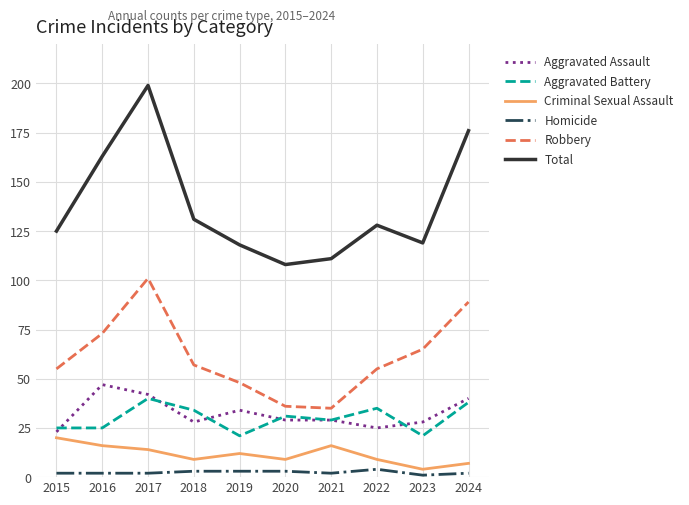

Which series has the largest range (max minus min)?

Total